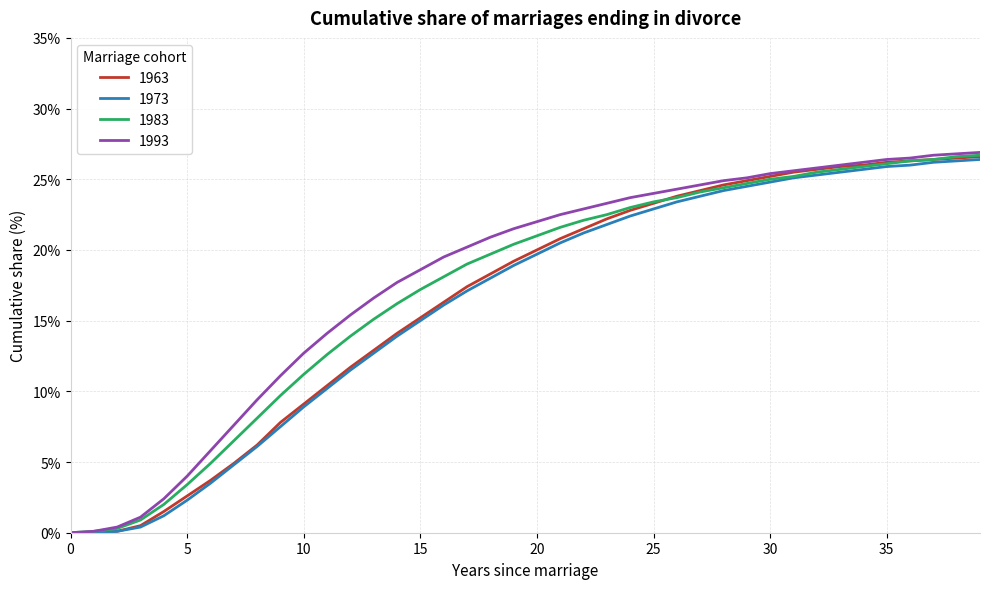

Rank the series by their average value, from lowest to highest.

1973, 1963, 1983, 1993